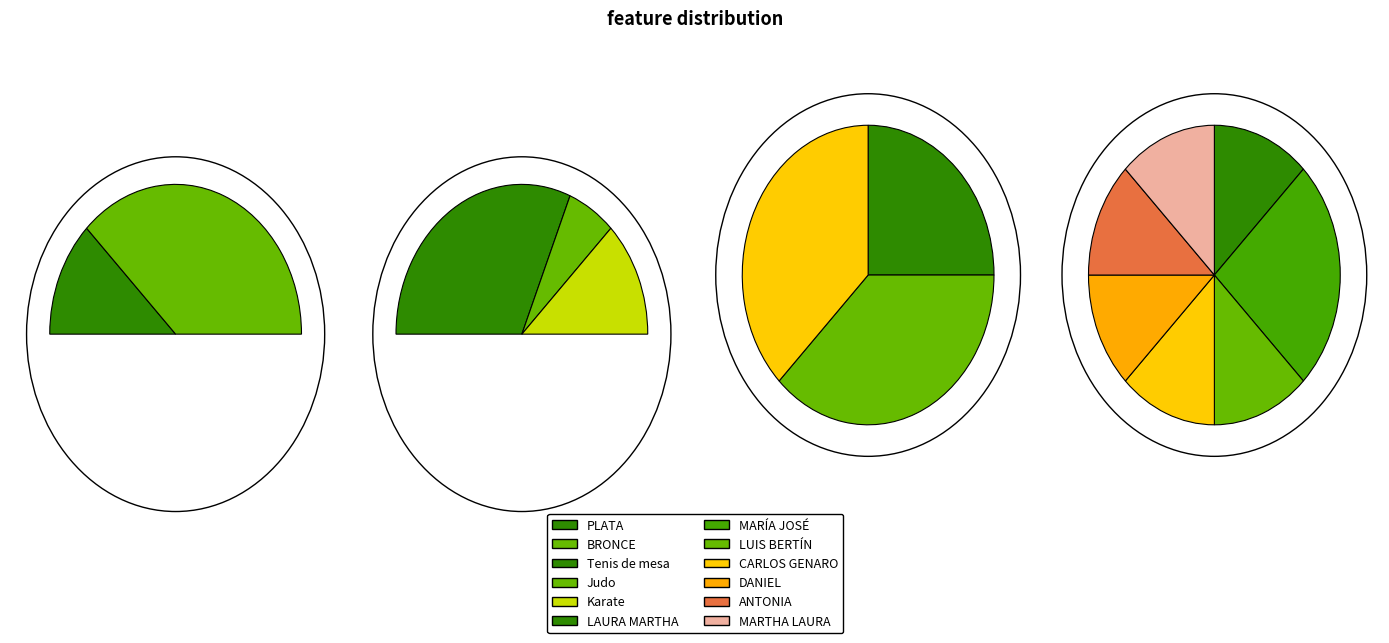

How much of the chart is everything except PLATA?

75.0%